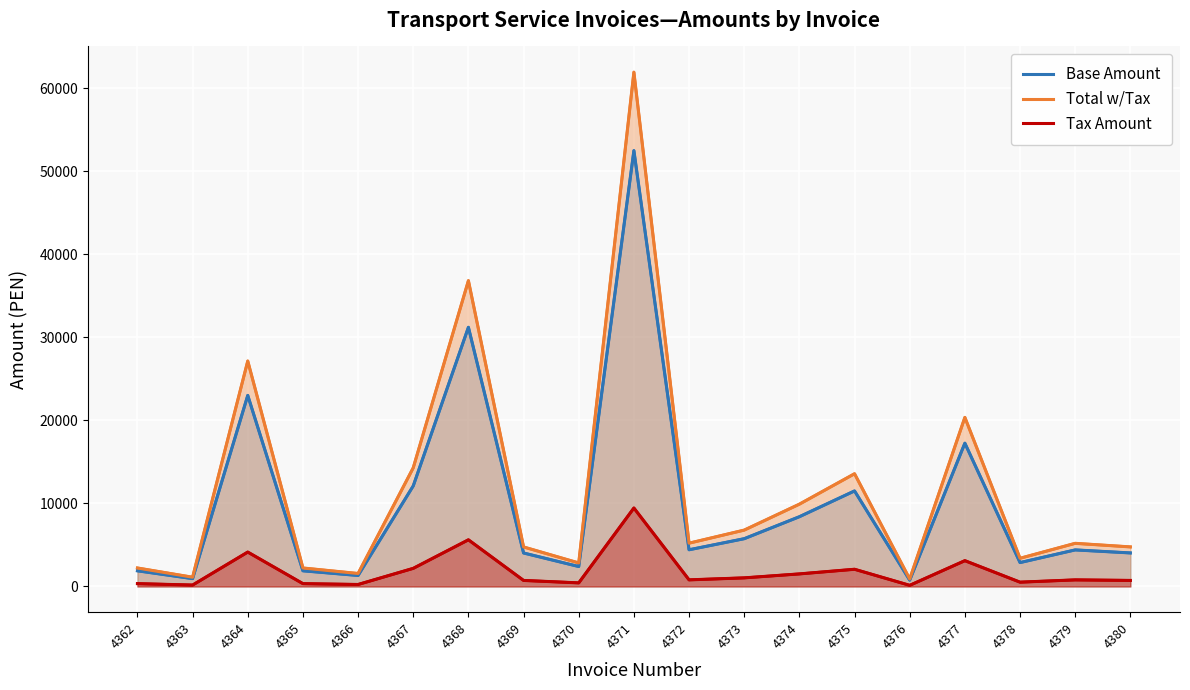

True or false: Total w/Tax and Tax Amount cross at least once.

False